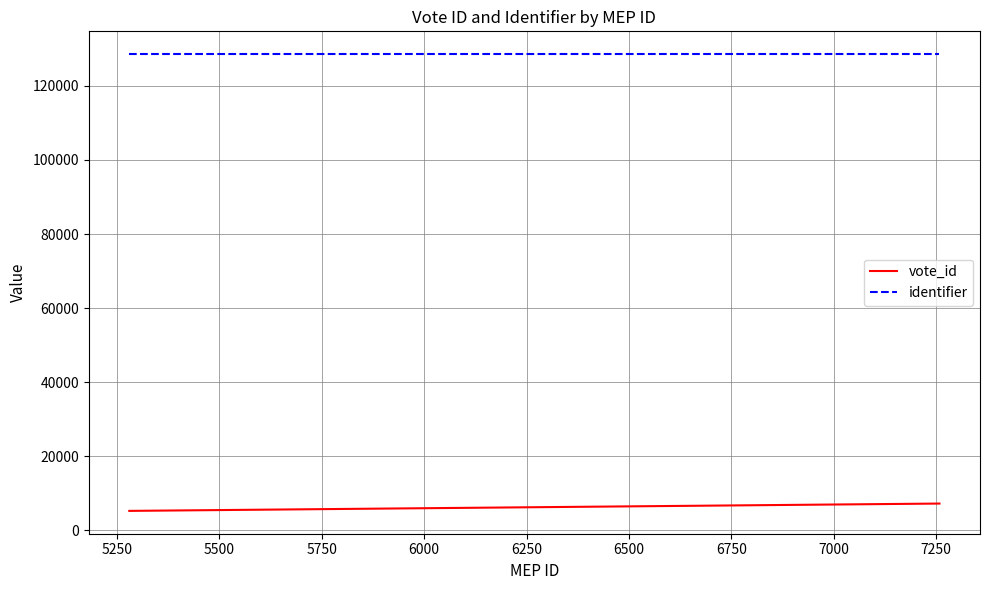

List the series in order of their peak value, highest first.

identifier, vote_id